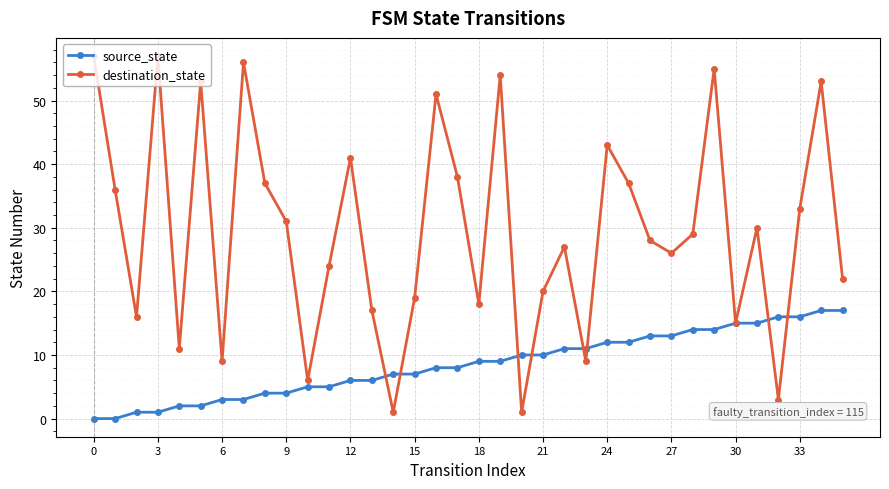

True or false: destination_state has more than 1 points higher than both neighbors.

True